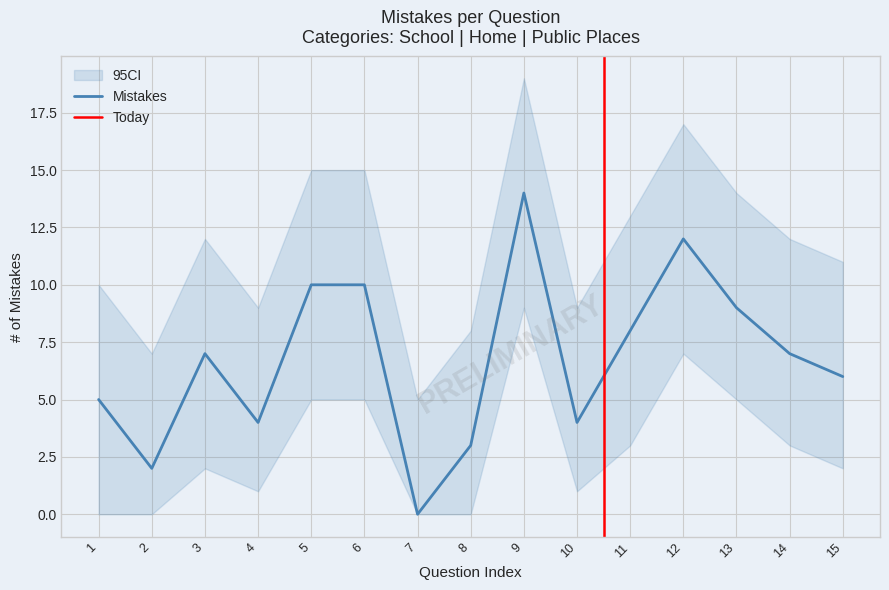

What is the difference between the maximum and minimum values?

14